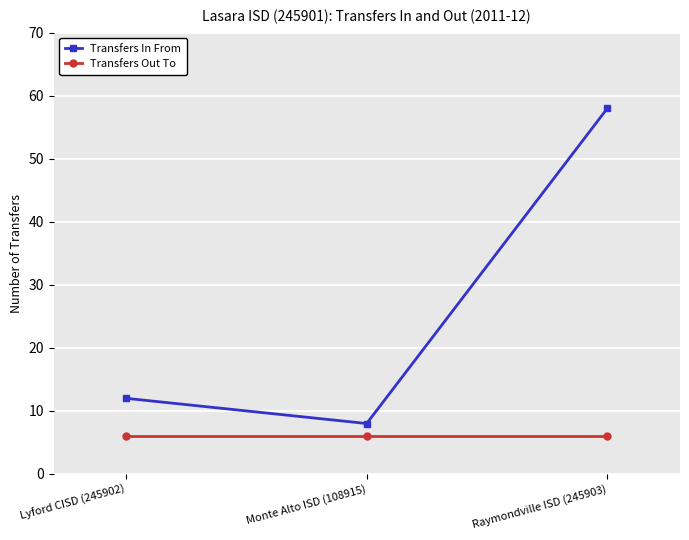

What are all the series names shown in the legend?

Transfers In From, Transfers Out To